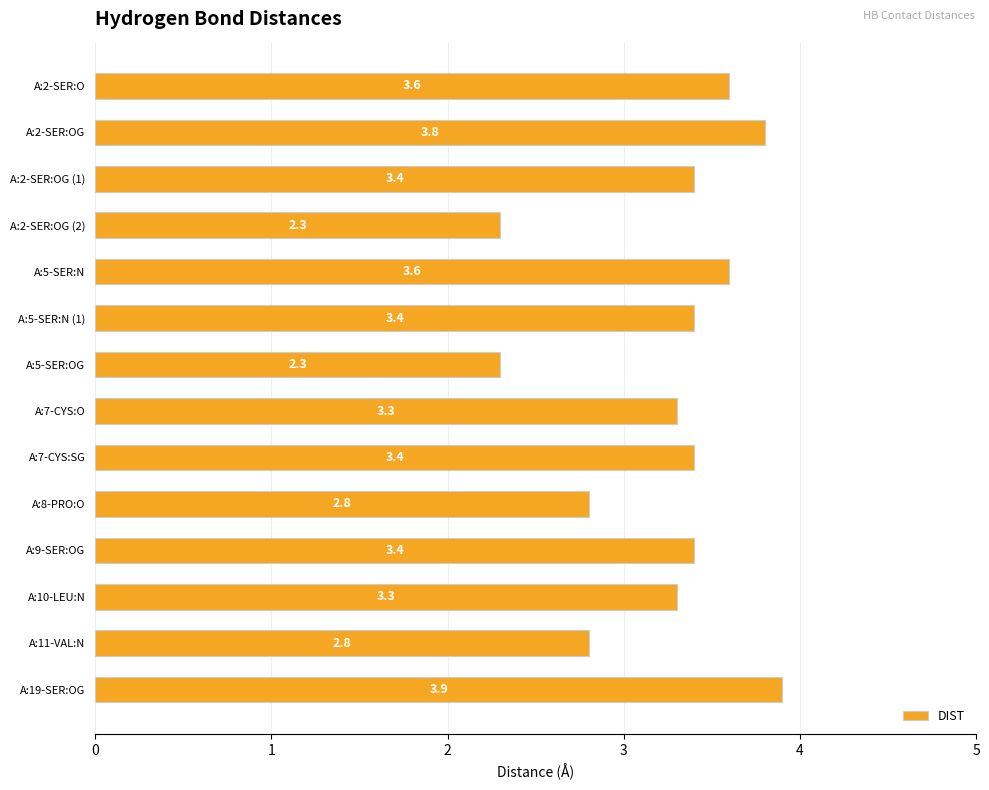

The chart shows a value of 3.4 at A:2-SER:OG (1). True or false?

True